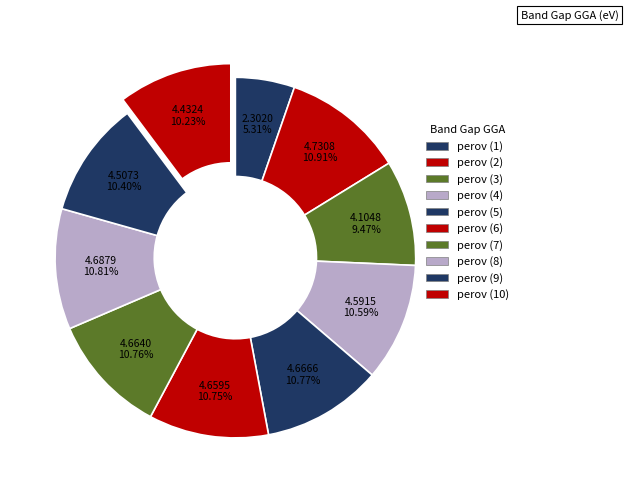

How many segments does this pie chart have?

10